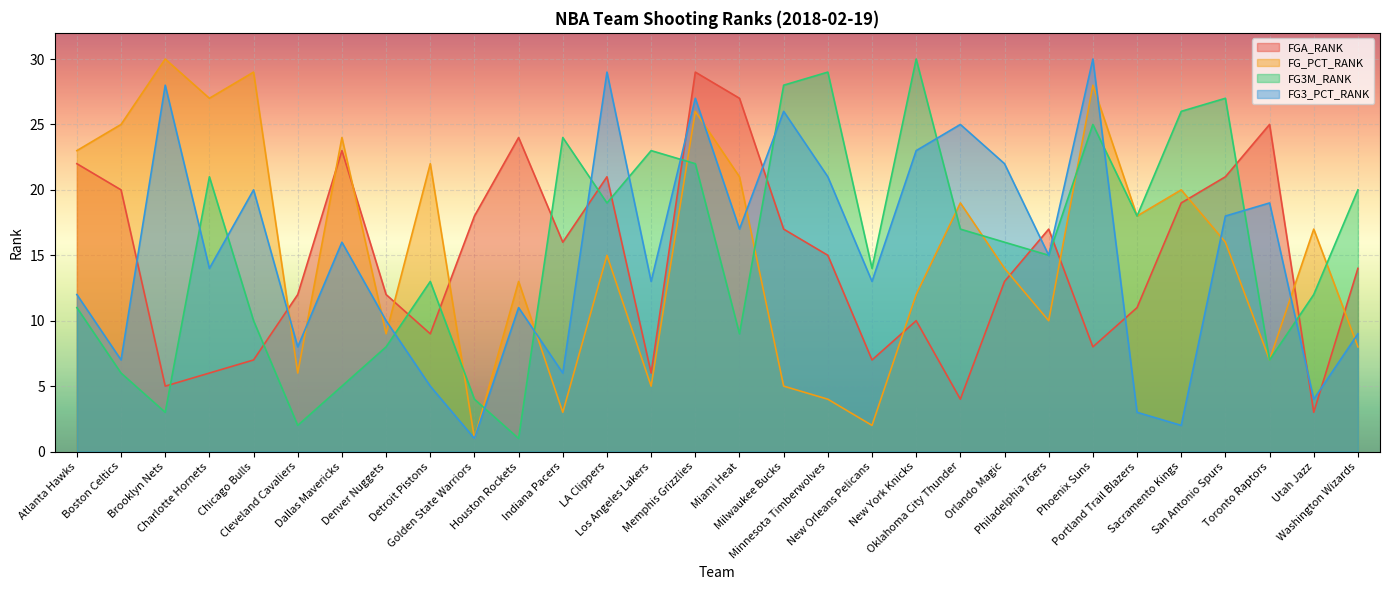

What is the difference between the maximum and second lowest values in the FG3_PCT_RANK series?

28